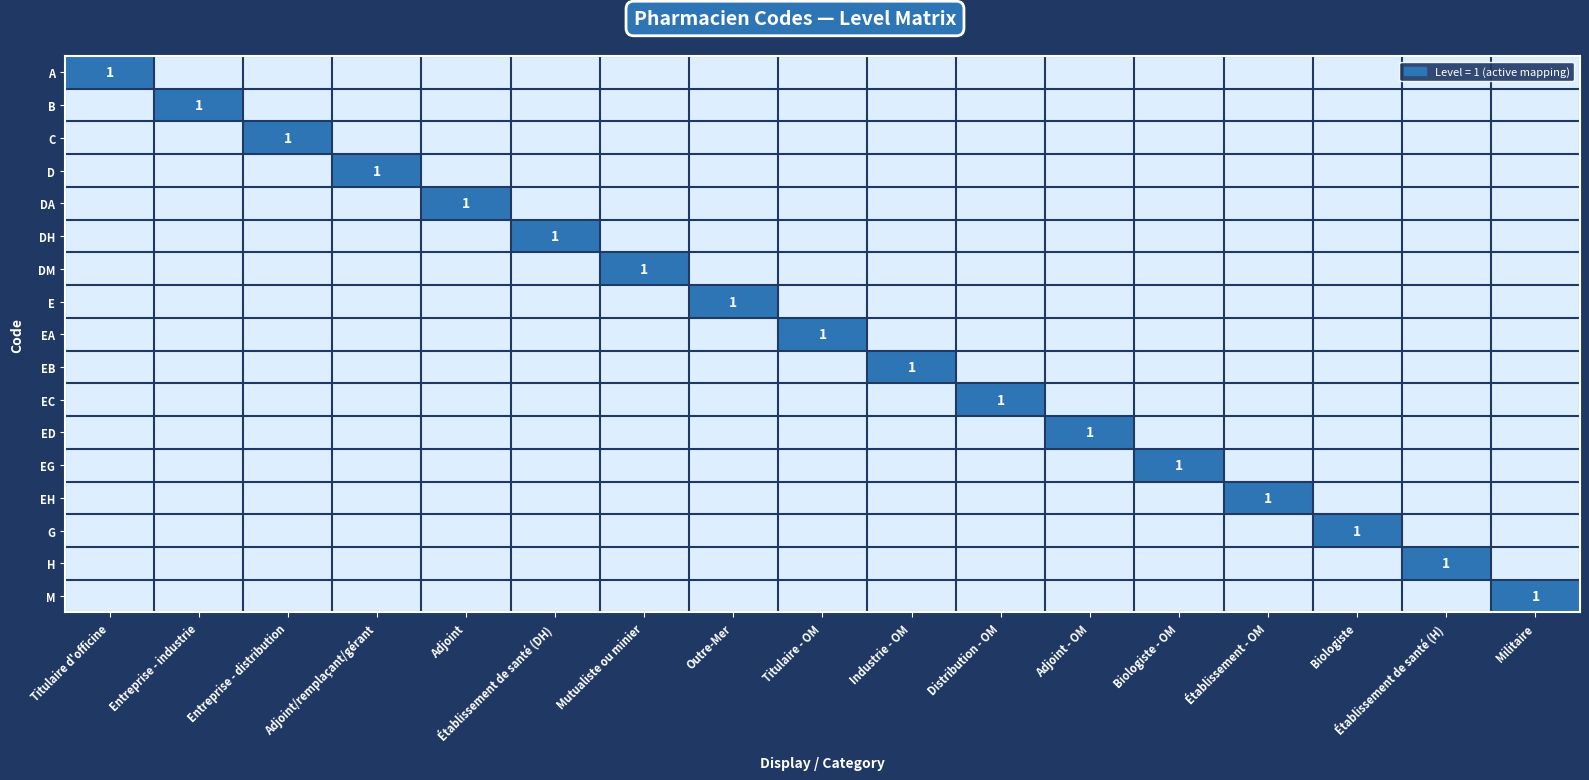

How many values in D are above zero?

1